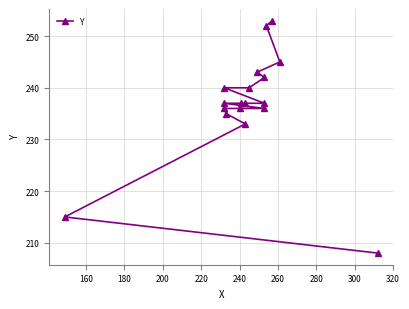

What is the maximum value shown in the chart?

253